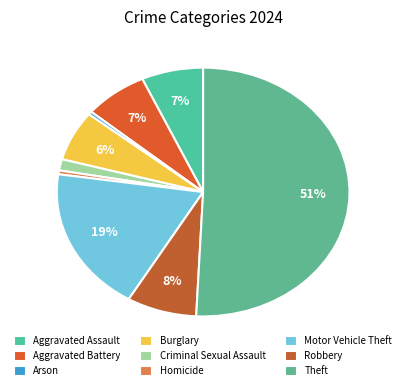

To the nearest percent, what is the difference between the largest and smallest slice percentages?

50%